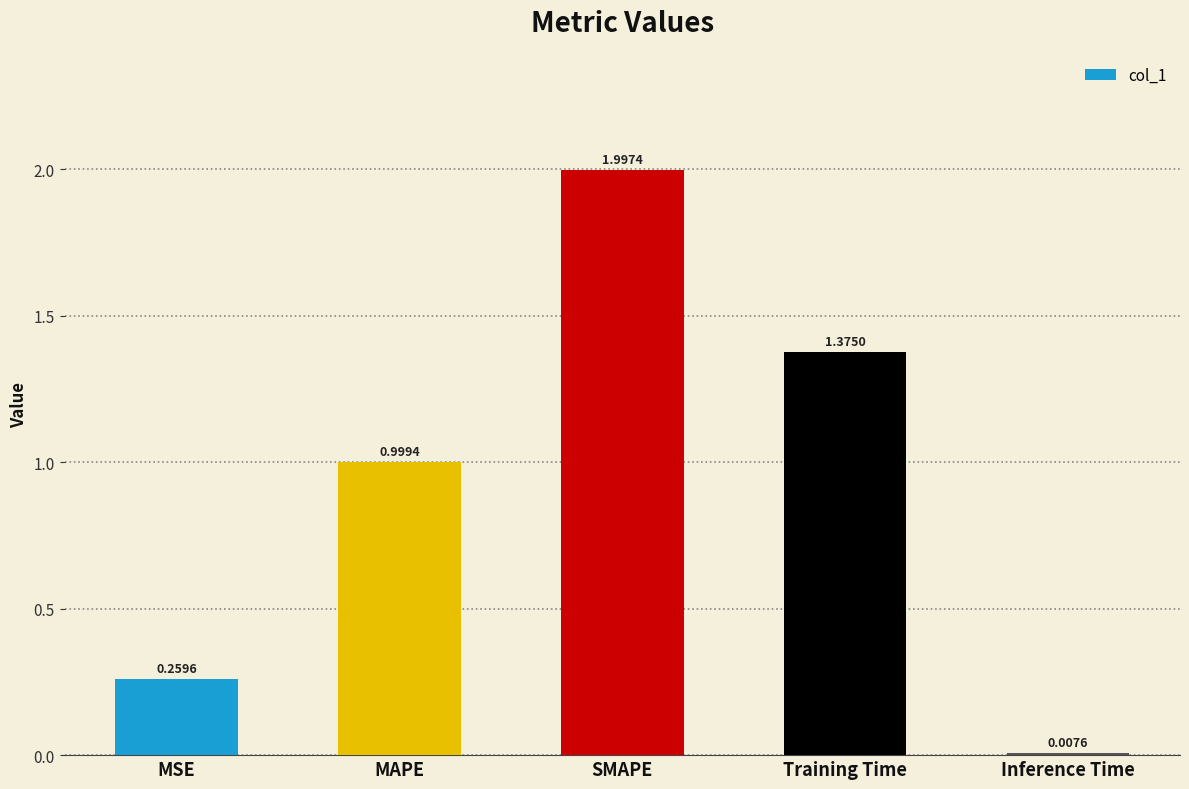

What is the label of the 5th bar from the right?

MSE